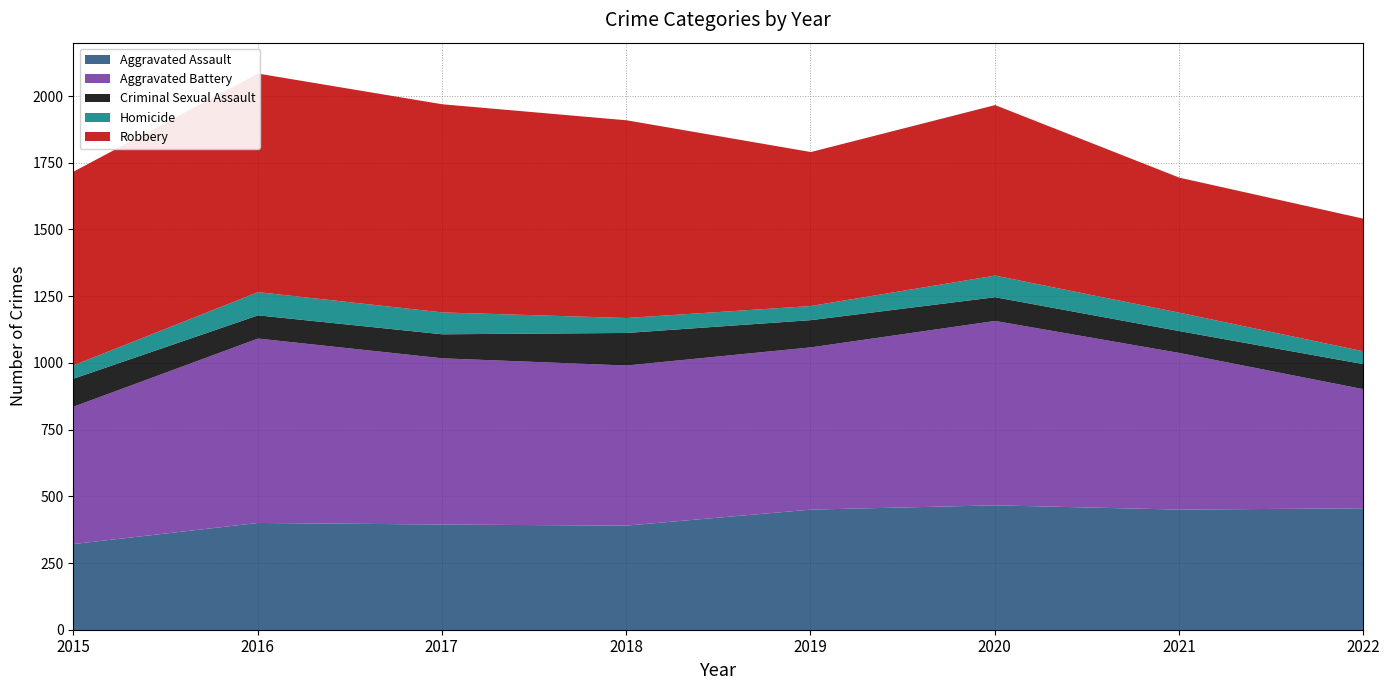

Is it true that Aggravated Assault equals 568 at 2017?

False